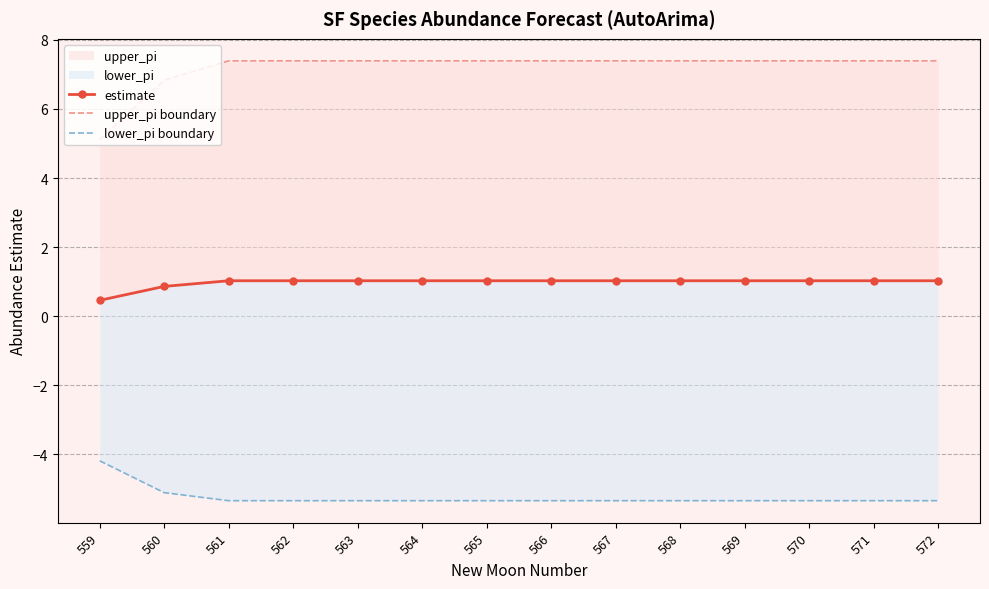

Reading left to right, what are all the values shown in this chart?

estimate: 0.5	0.9	1.0	1.0	1.0	1.0	1.0	1.0	1.0	1.0	1.0	1.0	1.0	1.0
upper_pi boundary: 5.1	6.8	7.4	7.4	7.4	7.4	7.4	7.4	7.4	7.4	7.4	7.4	7.4	7.4
lower_pi boundary: -4.2	-5.1	-5.3	-5.3	-5.3	-5.3	-5.3	-5.3	-5.3	-5.3	-5.3	-5.3	-5.3	-5.3